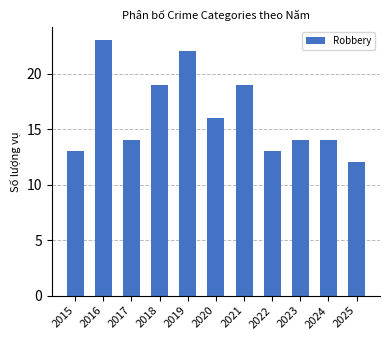

Read the value at 2016, to the nearest 5.

25